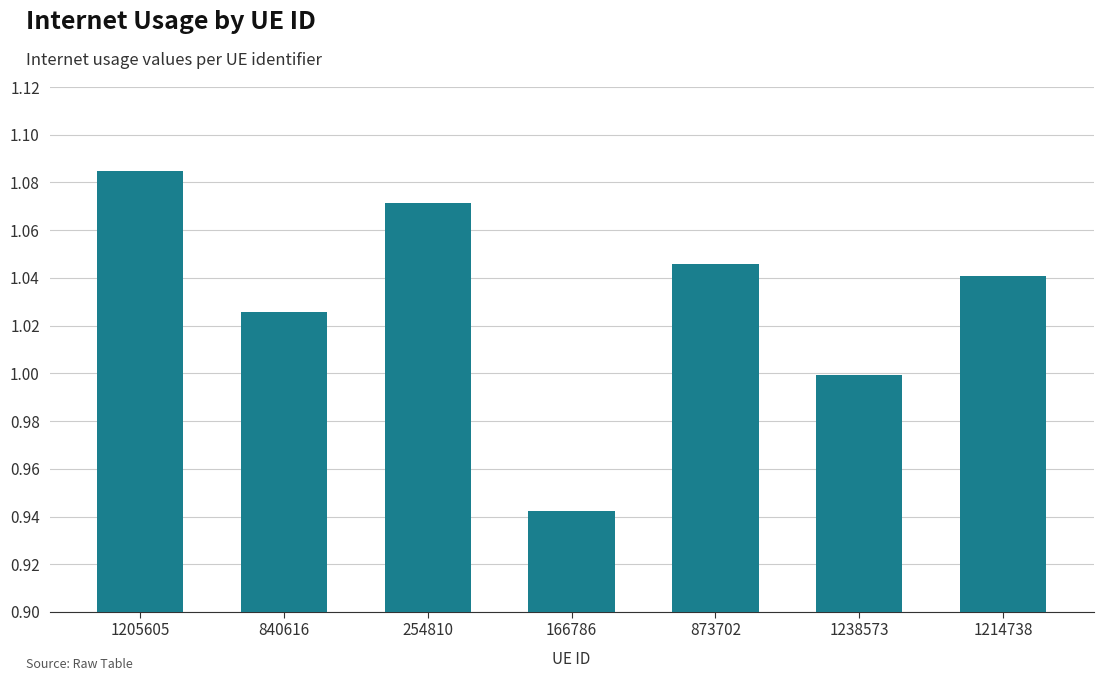

Does the chart contain stacked bars?

No